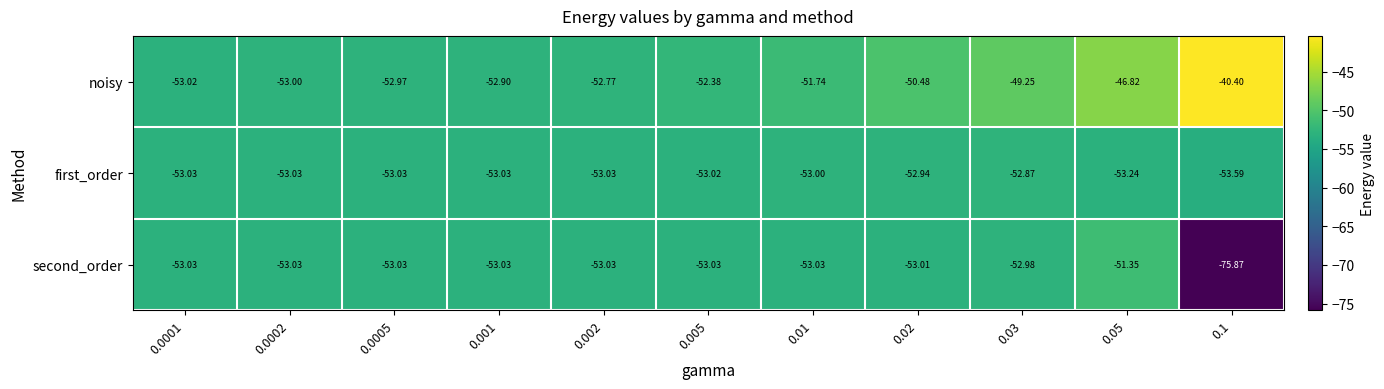

At which category is the sum across all series the highest?

0.05